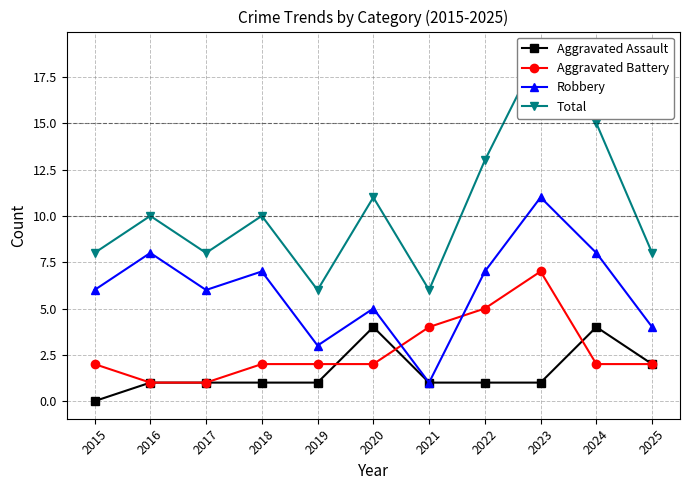

Rank the series at 2015 from highest to lowest value.

Total, Robbery, Aggravated Battery, Aggravated Assault